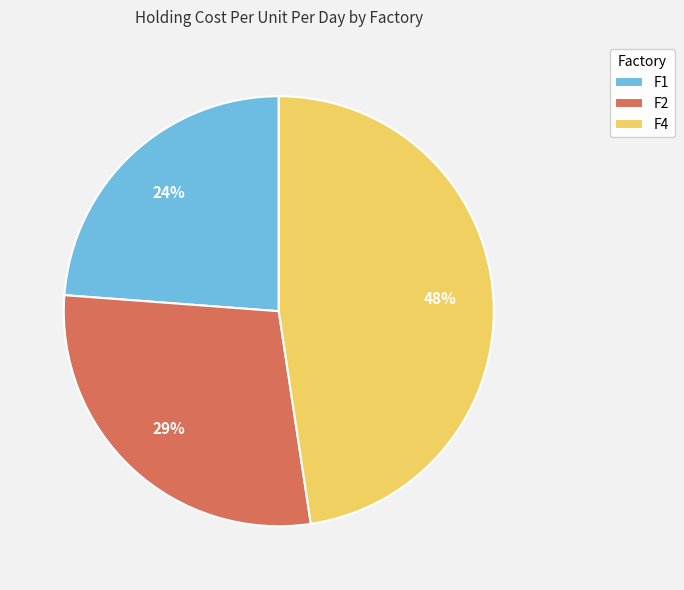

Which has a higher value, F4 or F1?

F4